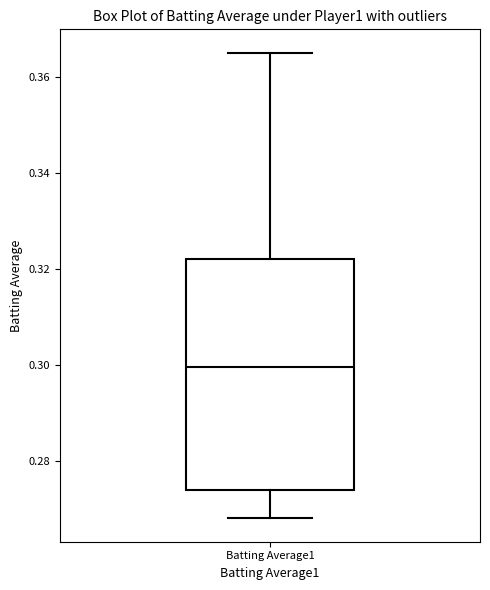

Transcribe this box plot: give where the median line is, the range the box spans, and where the two whiskers end, as read against the y-axis. The values are not printed on the chart, so give them approximately, as read against the axis.

median 0.300, box 0.274 to 0.322, whiskers 0.268 to 0.366